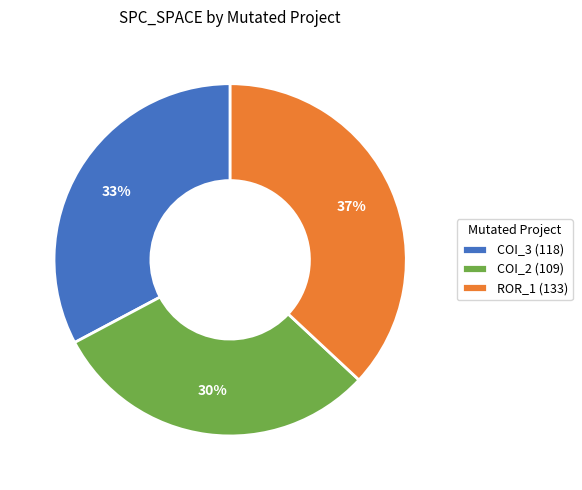

Does any single category account for the majority?

No